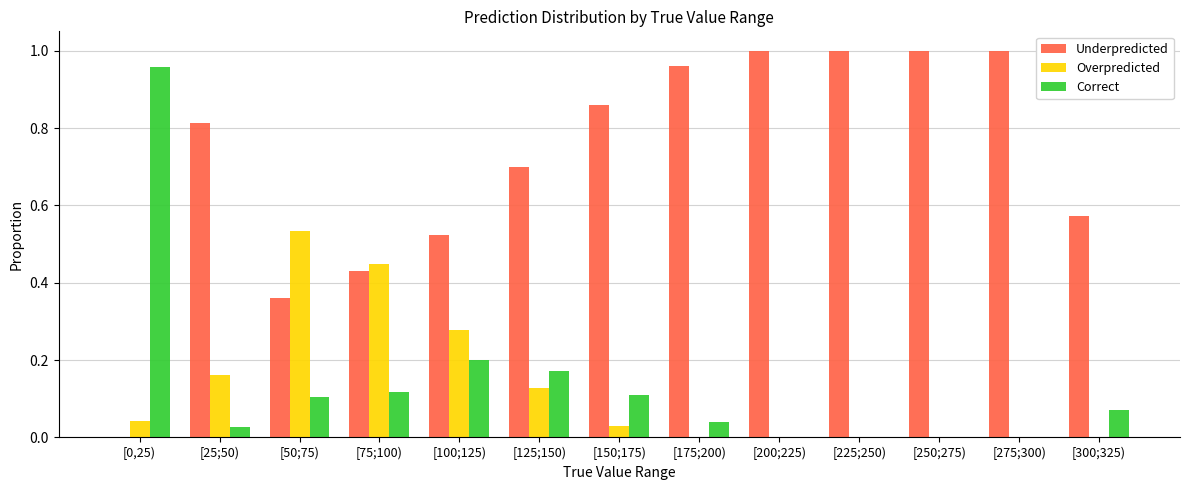

True or false: Correct has a value of 1.0 at [0,25).

True